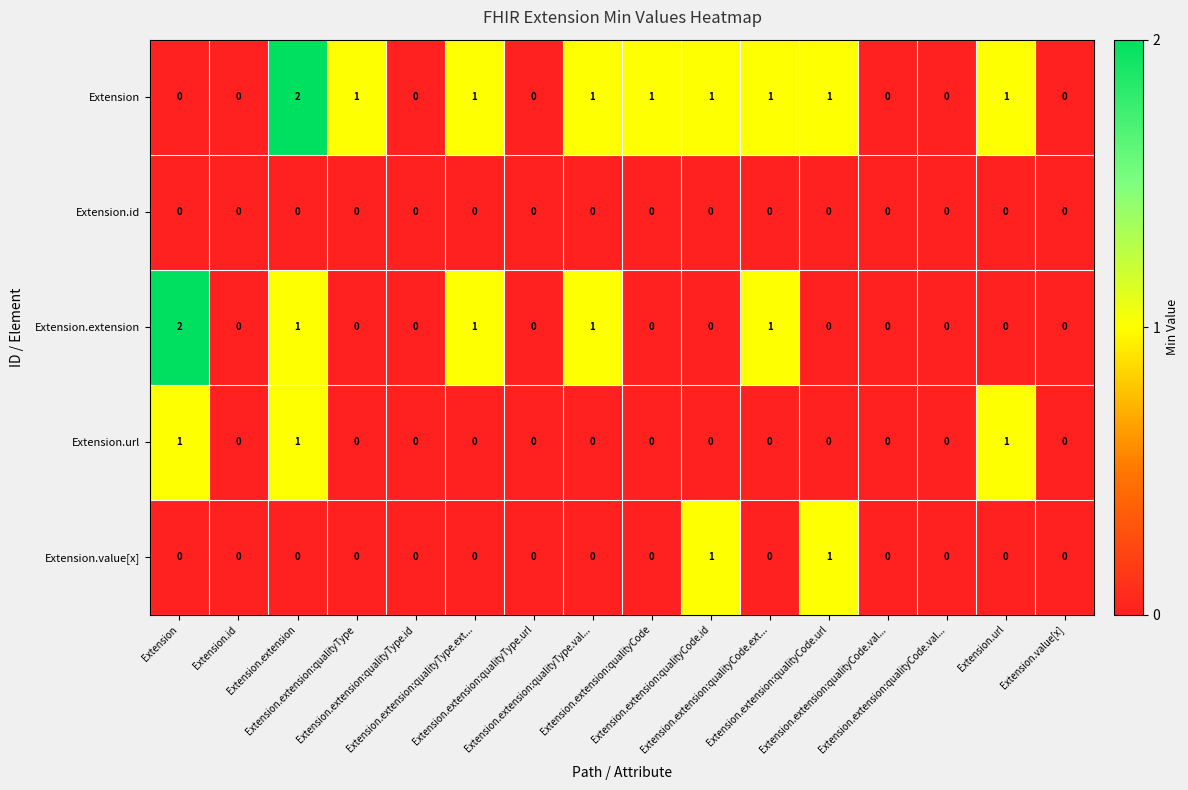

How many distinct data groups are displayed?

5